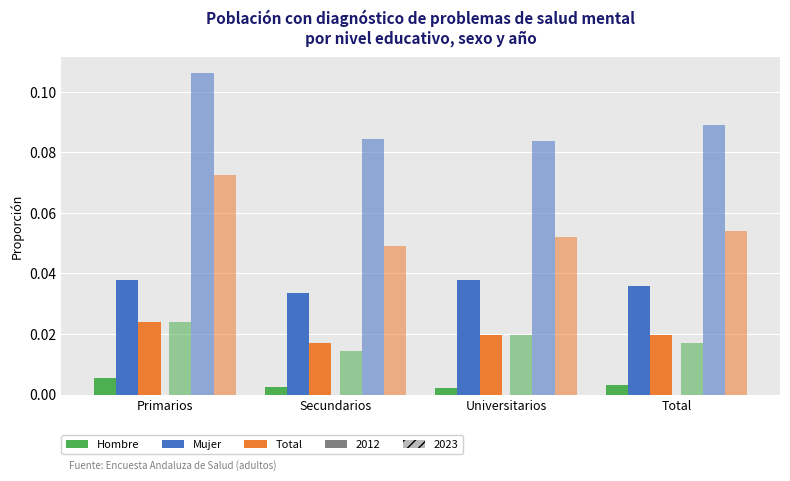

What is the difference between the highest and lowest values at Secundarios?

0.1